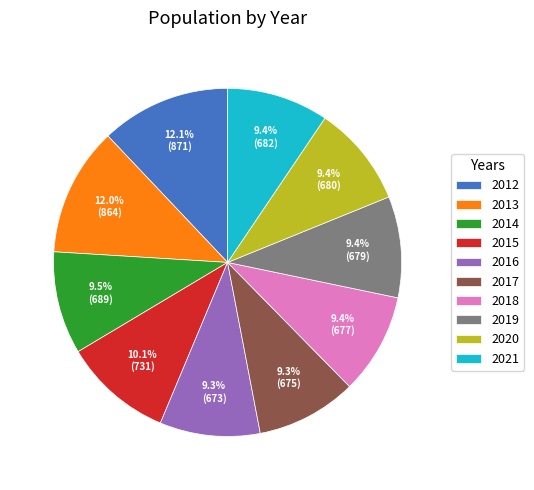

Does 2018 represent more than half of the total?

No